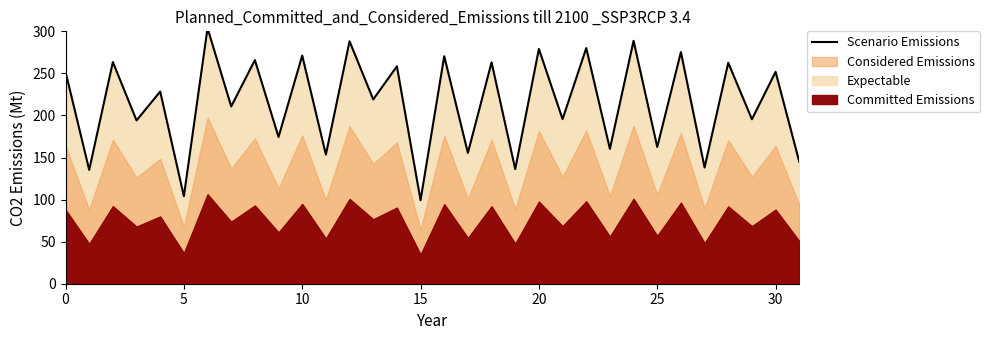

Read the value at 21.

195.6